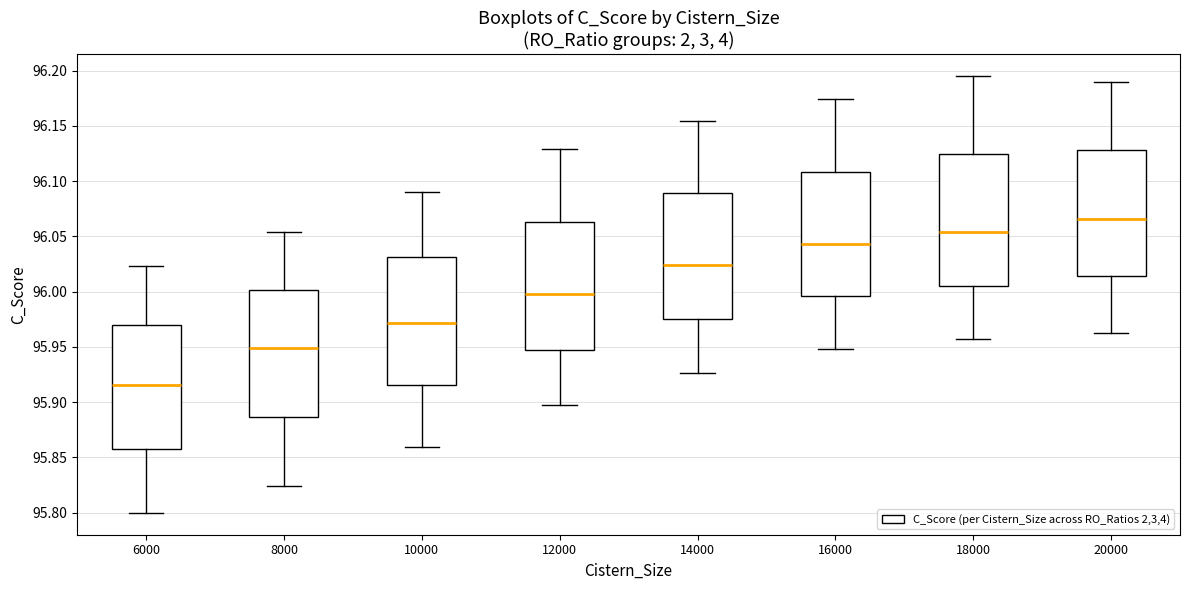

Where does the lower whisker of the box at x = 14000 end on the y-axis? The values are not printed on the chart, so give them approximately, as read against the axis.

95.925